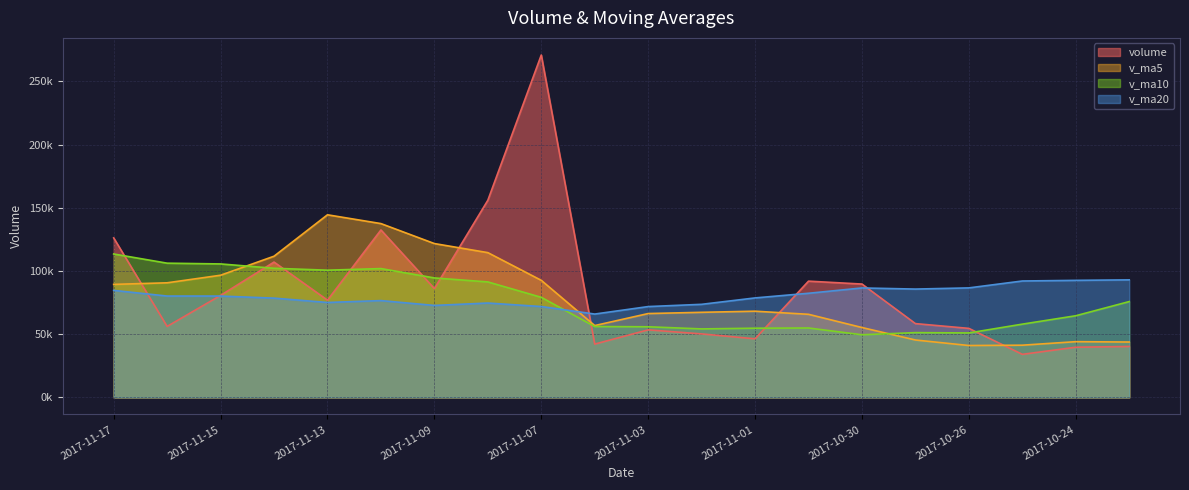

What is the average value of the v_ma10 series?

76032.1